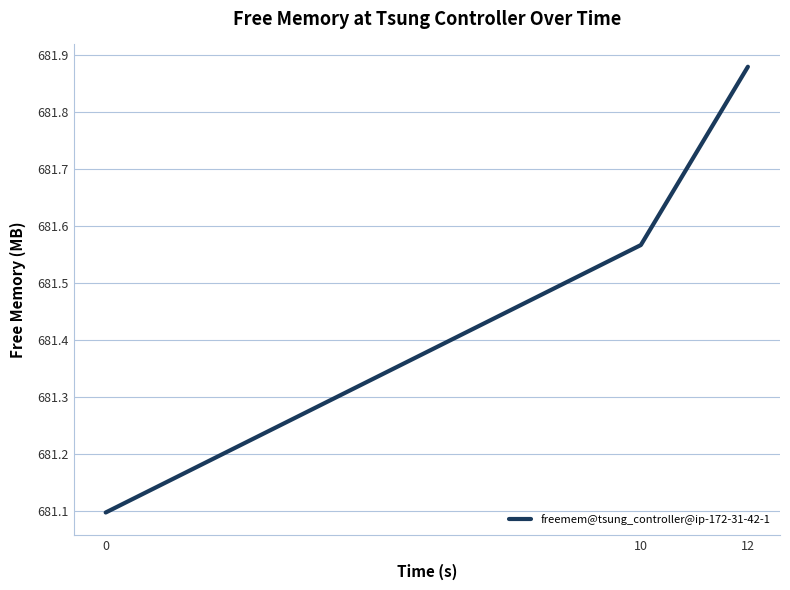

Which has a higher value, 0 or 12?

12